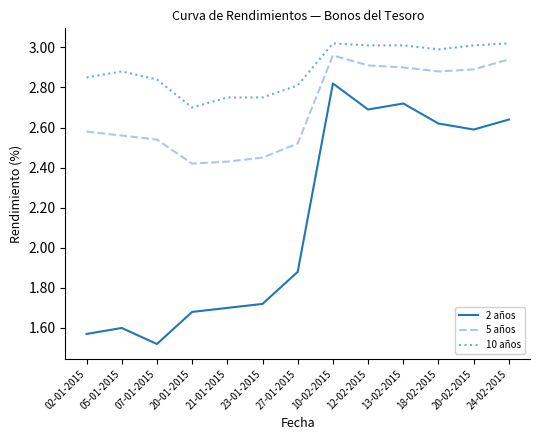

Which category has the lowest value across all series?

07-01-2015